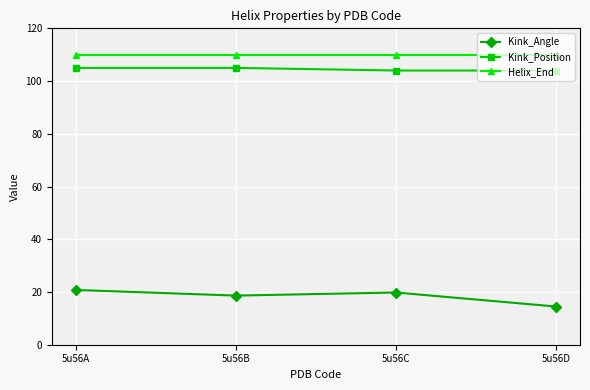

The Helix_End series shows 110.0 at 5u56A. True or false?

True